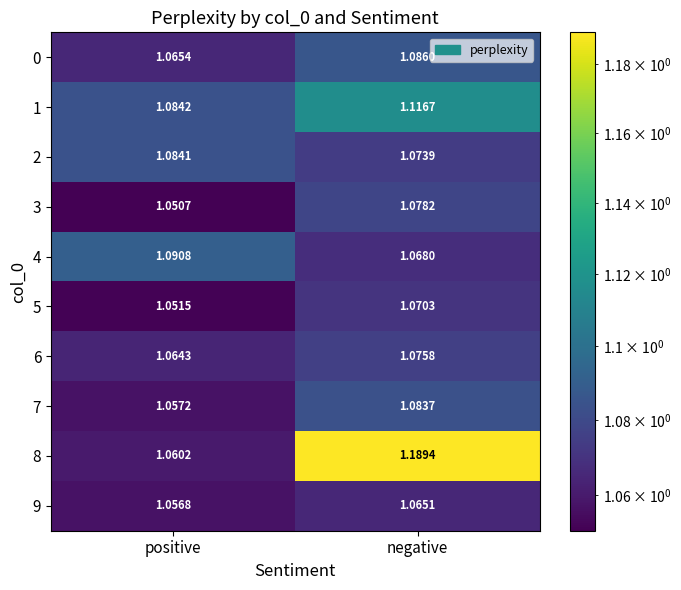

List the labels in order of 3 value, largest first.

negative, positive